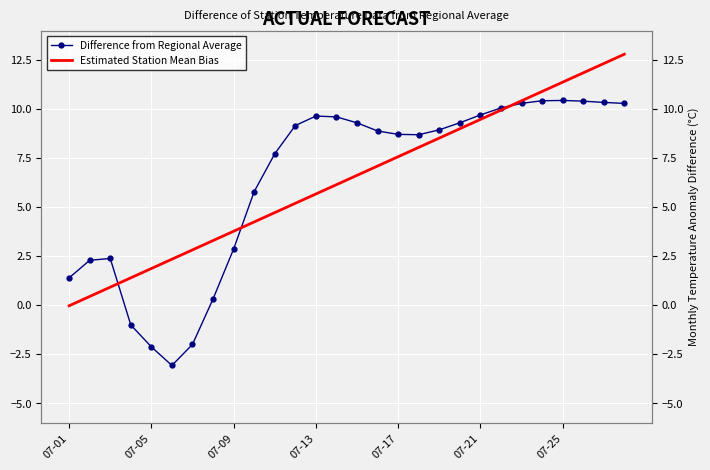

What are all the series names shown in the legend?

Difference from Regional Average, Estimated Station Mean Bias